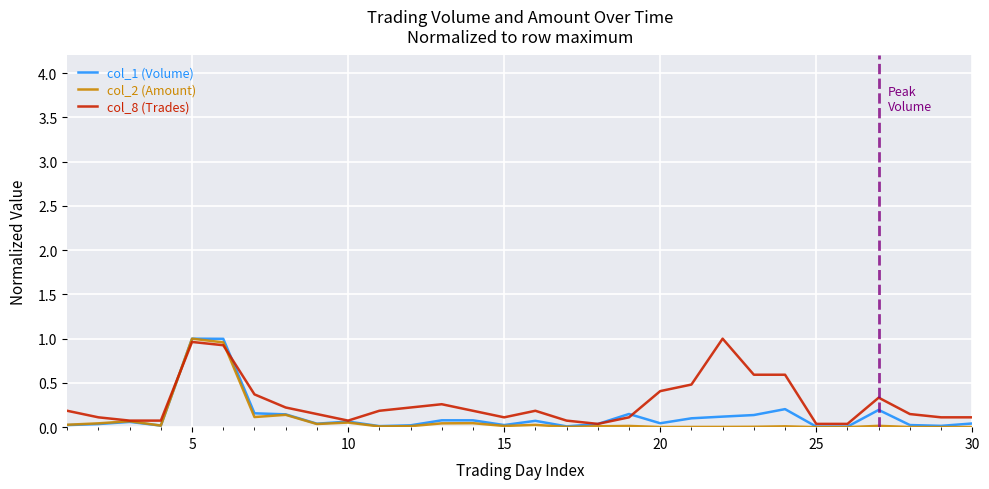

What are all the series names shown in the legend?

col_1 (Volume), col_2 (Amount), col_8 (Trades)